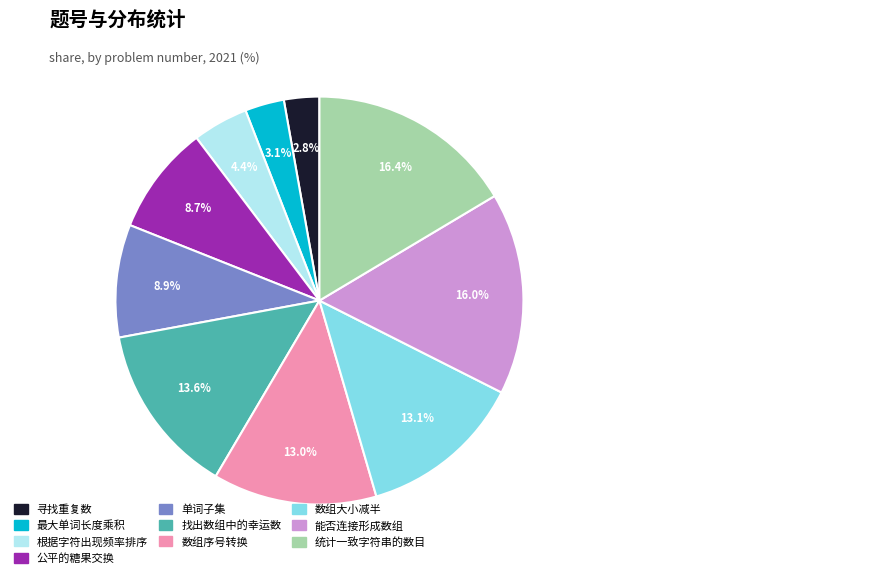

What is the ratio of the value at 公平的糖果交换 to the value at 统计一致字符串的数目?

0.5